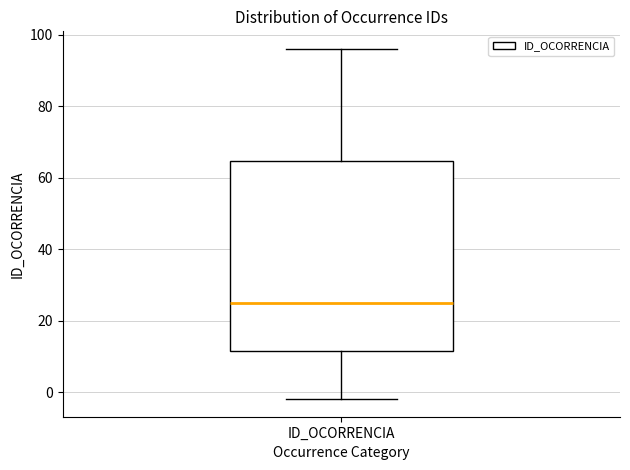

Transcribe this box plot: give where the median line is, the range the box spans, and where the two whiskers end, as read against the y-axis. The values are not printed on the chart, so give them approximately, as read against the axis.

median 26, box 12 to 64, whiskers -2 to 96